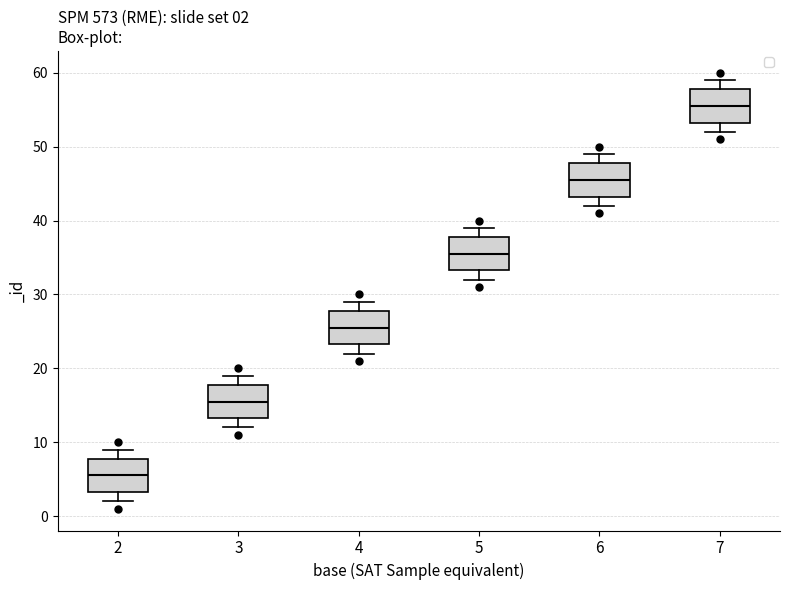

Which box's median line is the highest?

7